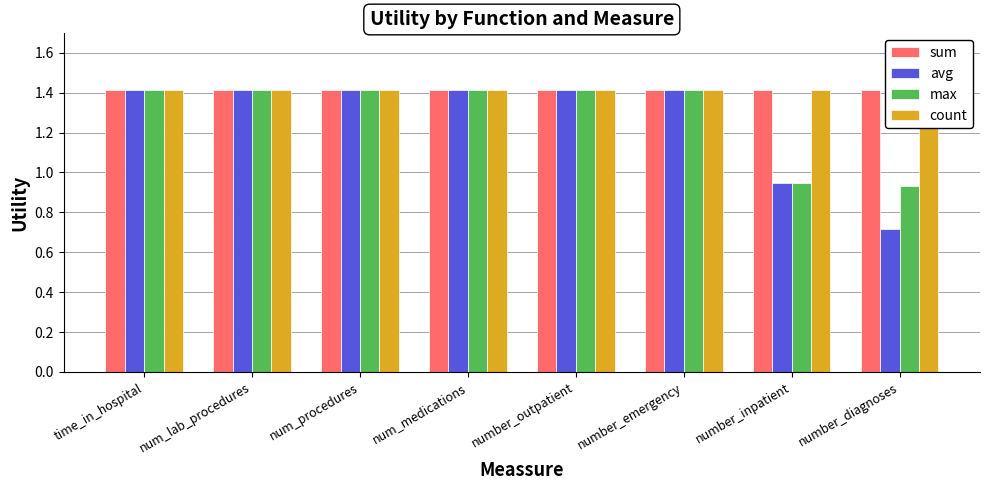

True or false: sum has a value of 2.3 at num_procedures.

False